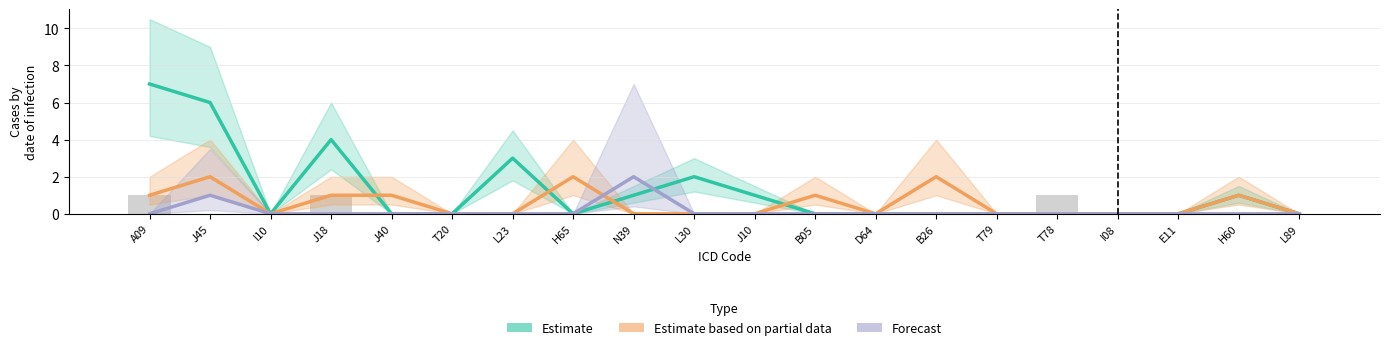

Rank the series at J40 from highest to lowest value.

Estimate based on partial data, Estimate, Forecast